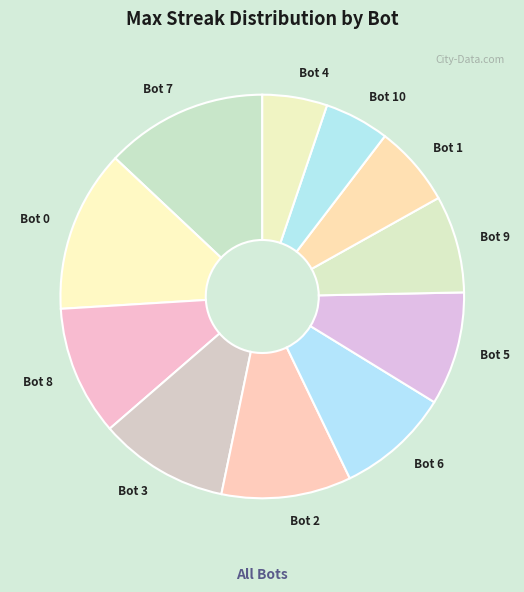

Does Bot 3 account for over 50% of the chart?

No